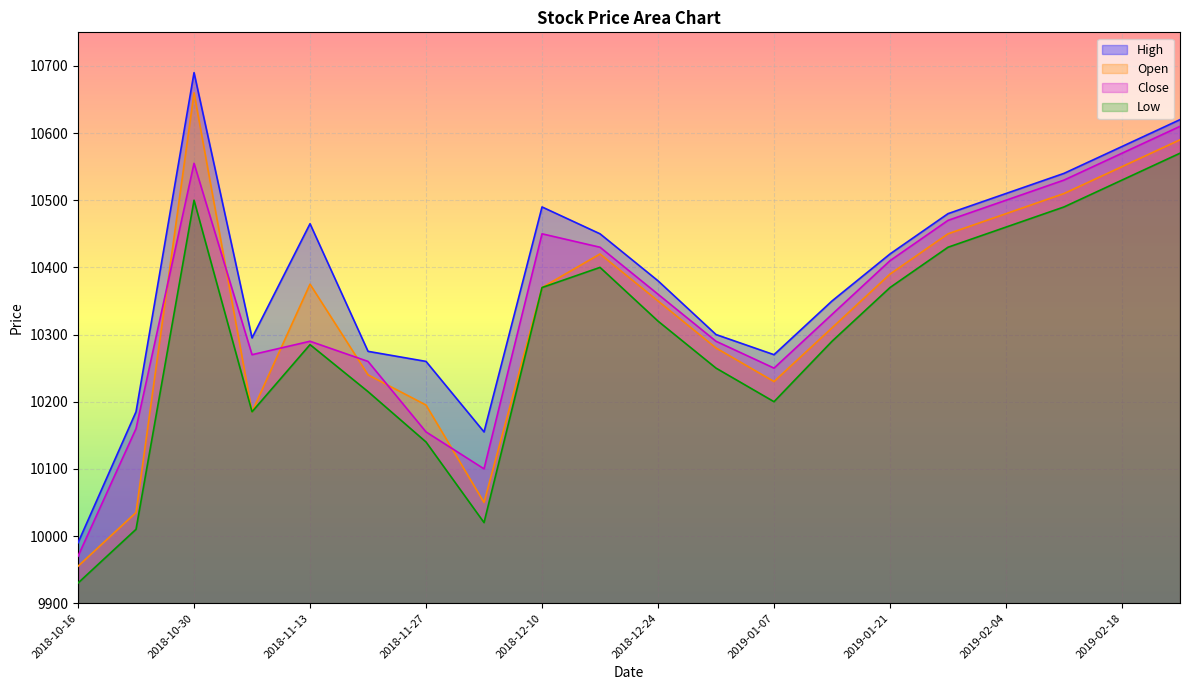

In Close, how many points are lower than both neighbors (excluding endpoints)?

3